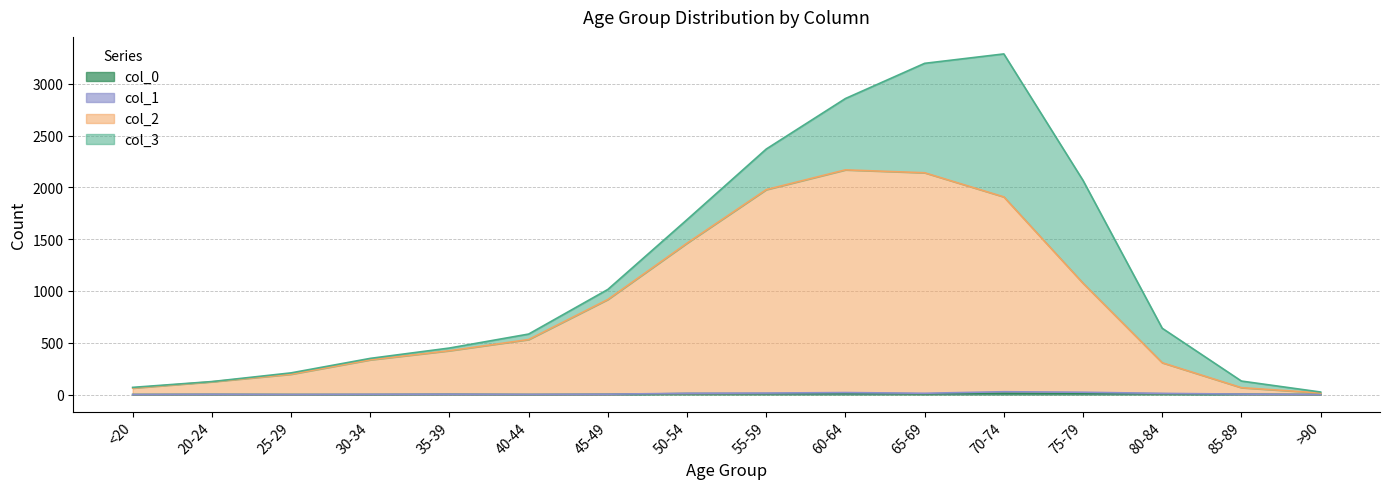

Which has a higher value, 30-34 or 40-44?

40-44